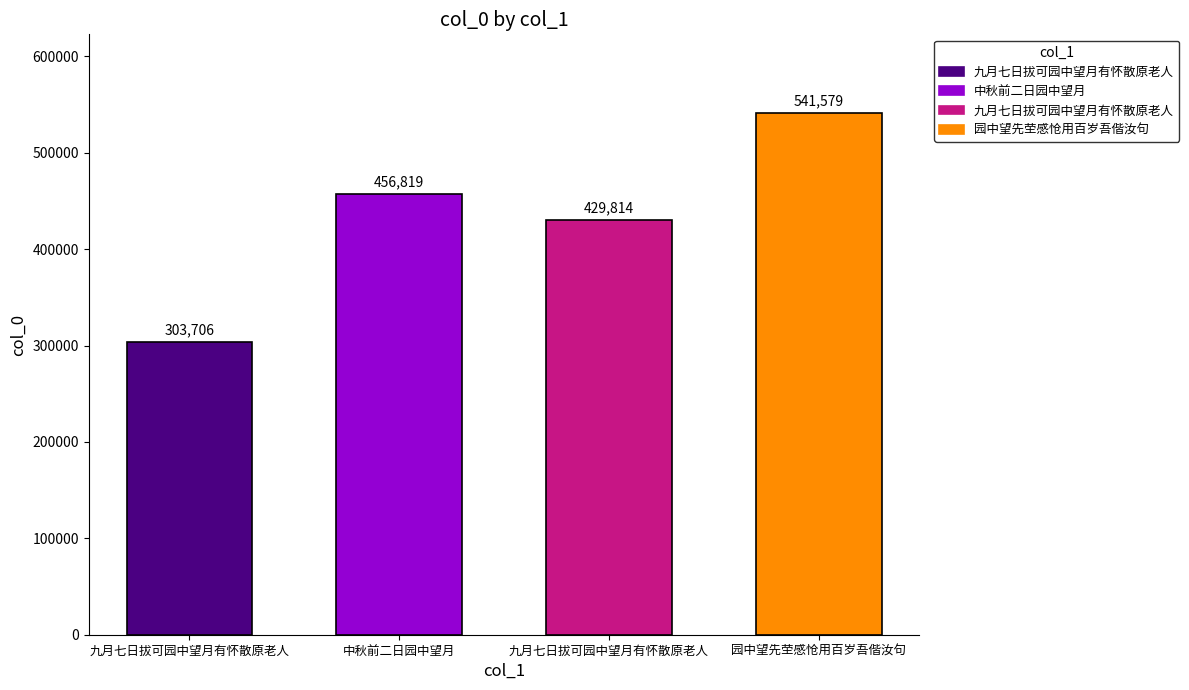

Which category has the lowest value across all series?

九月七日拔可园中望月有怀散原老人